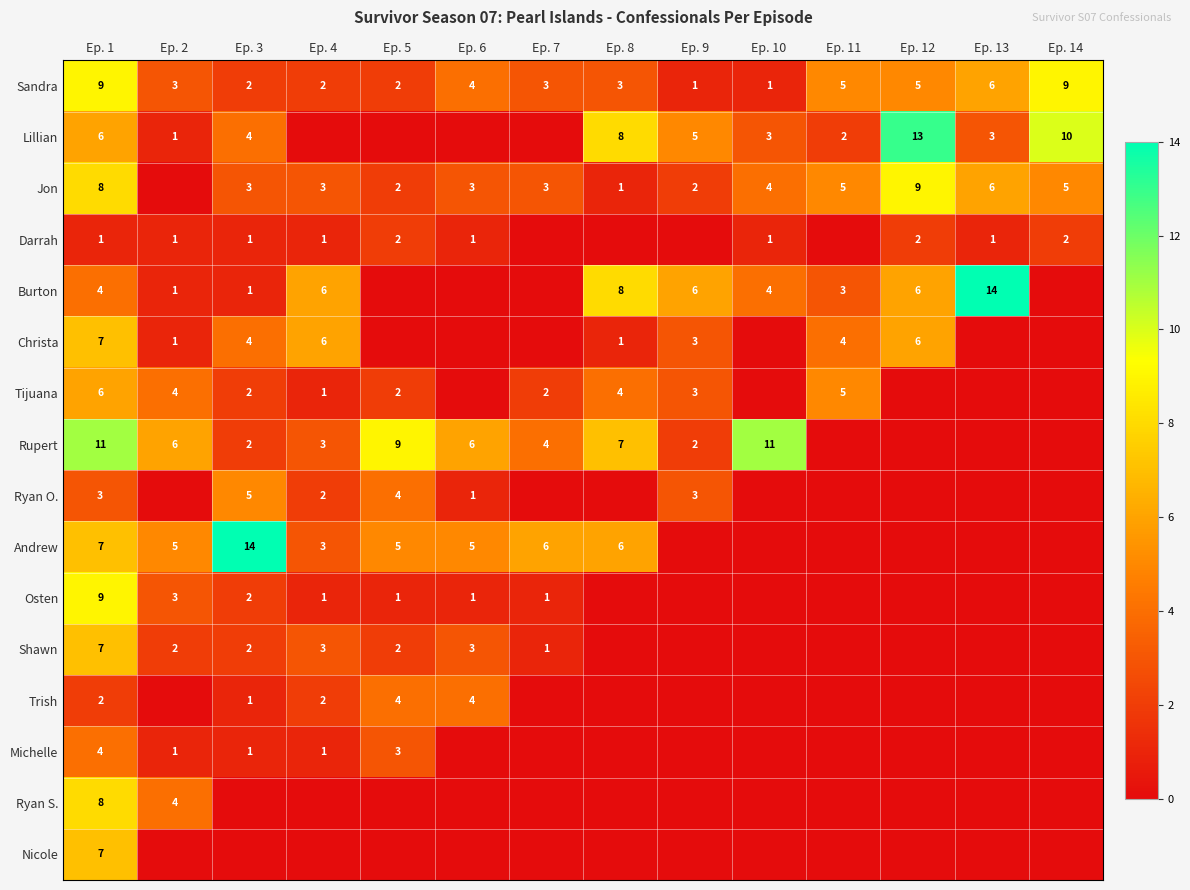

How many series are shown in this chart?

16